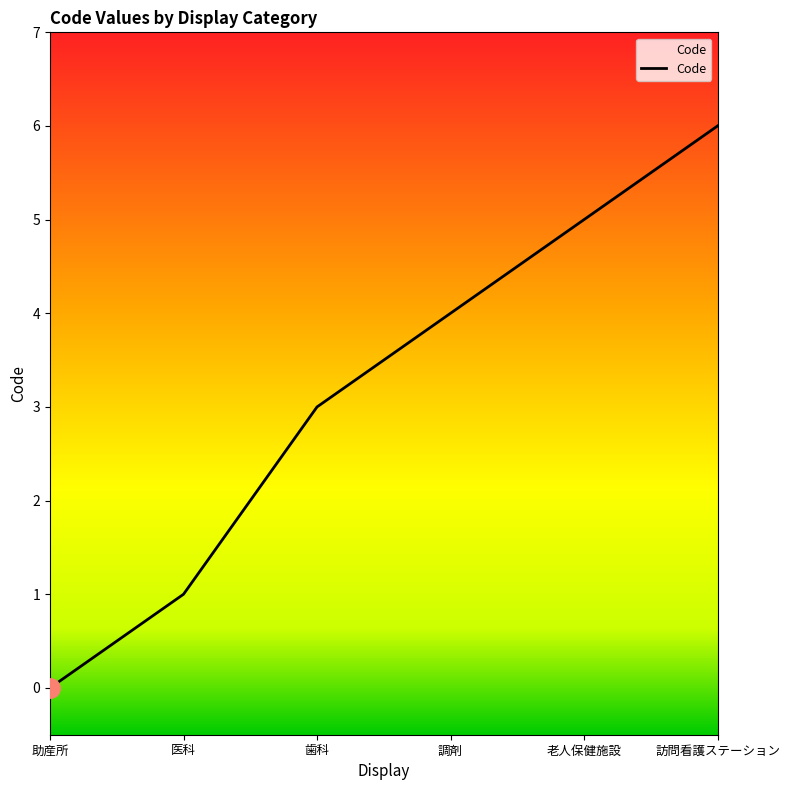

What position from the left is 助産所?

1